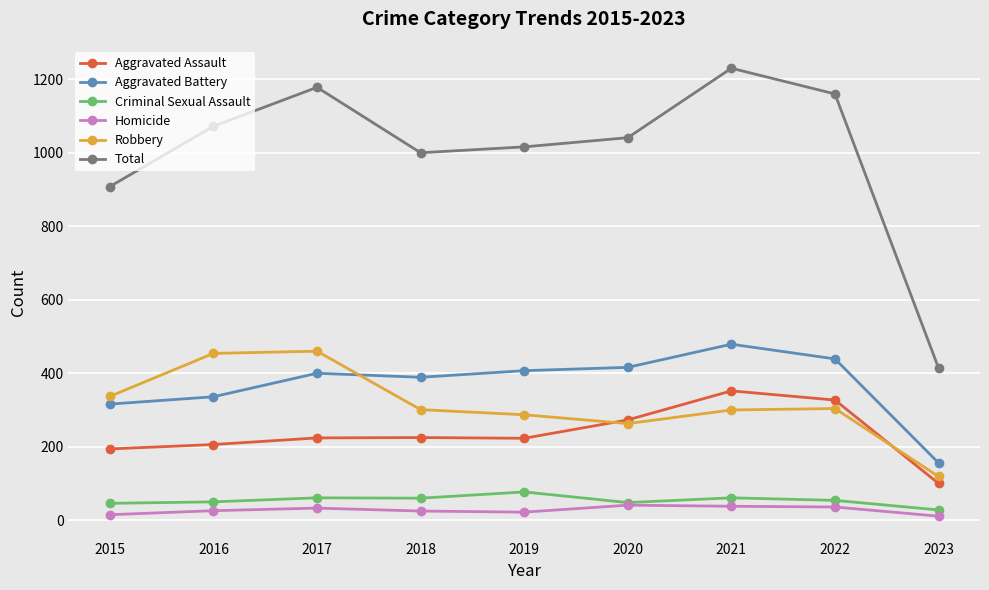

At which category does the chart reach its peak across all series?

2021